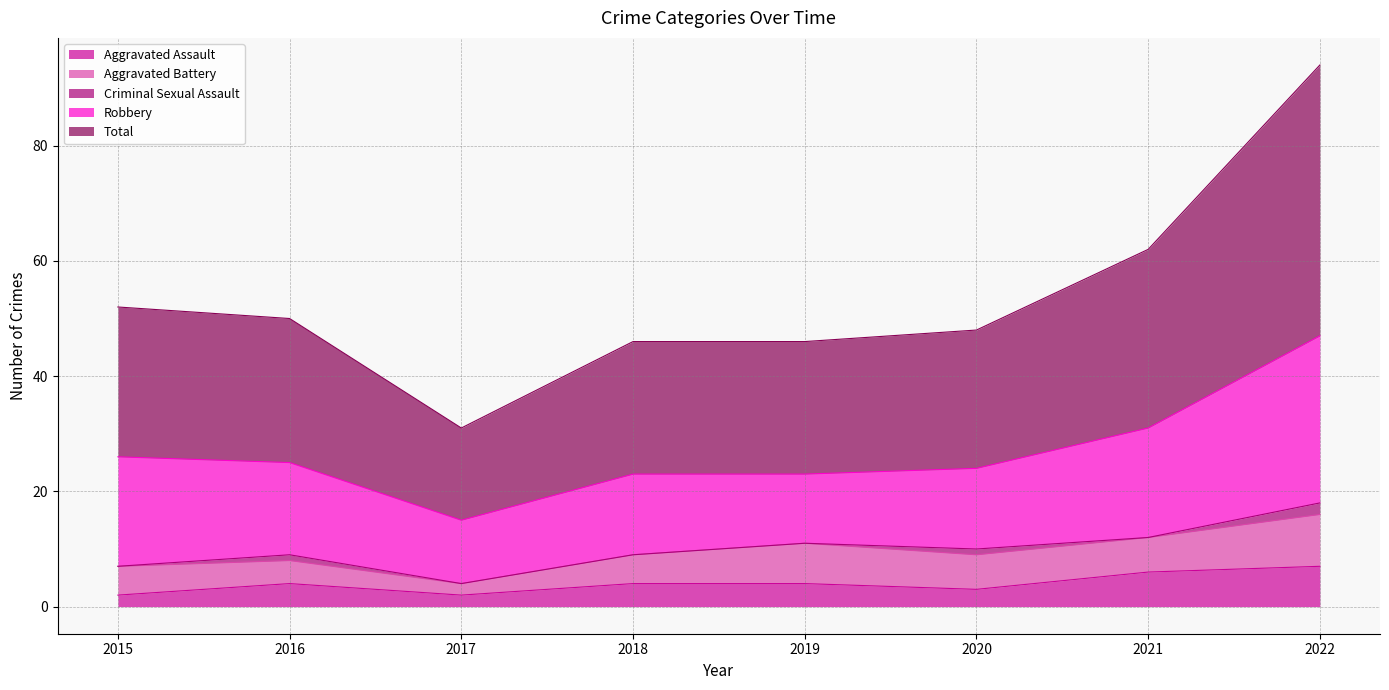

What are all the series names shown in the legend?

Aggravated Assault, Aggravated Battery, Criminal Sexual Assault, Robbery, Total